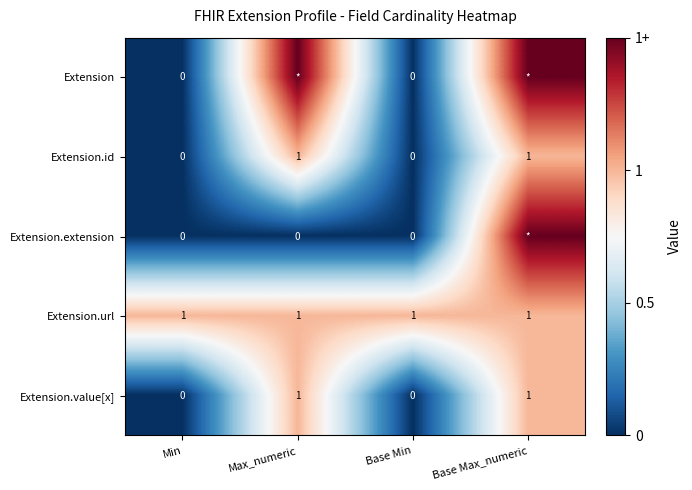

Read the Extension.value[x] value at Base Max_numeric.

1.0